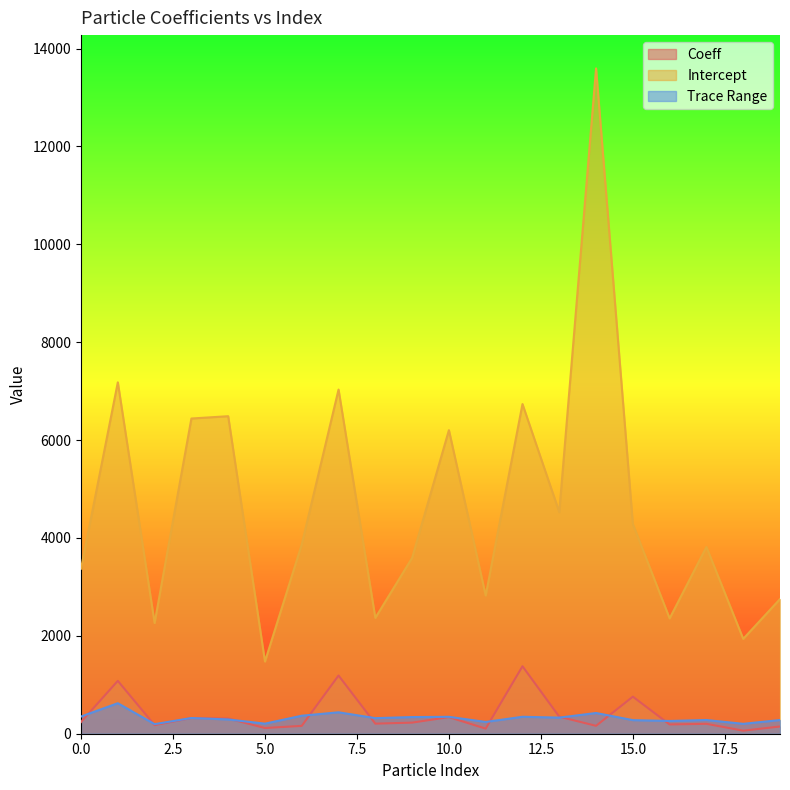

True or false: Coeff has a value of 338.6 at 10.0.

True